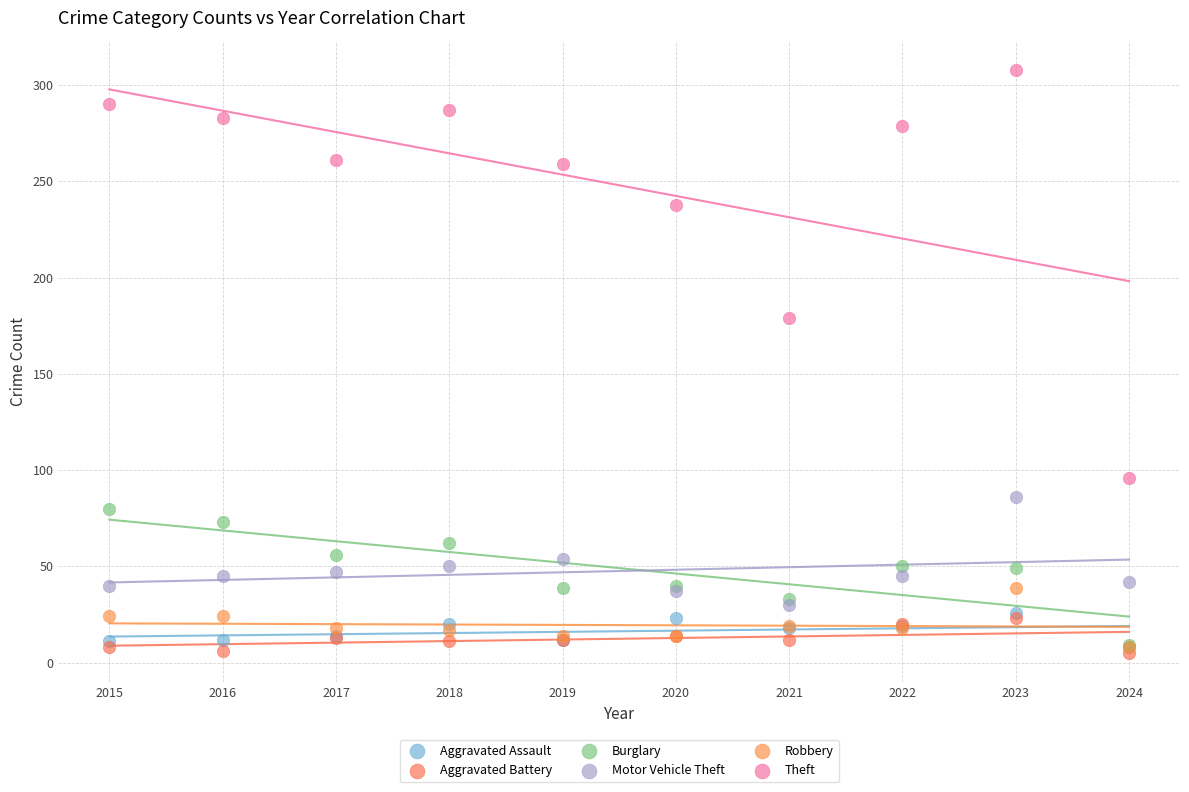

Across all series, what Y value is closest to 156?

179